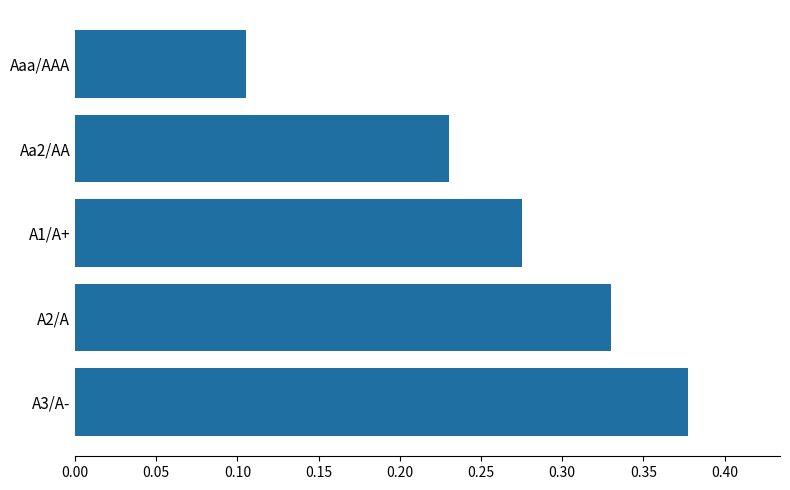

What is the change in value from Aa2/AA to A3/A-?

+0.1